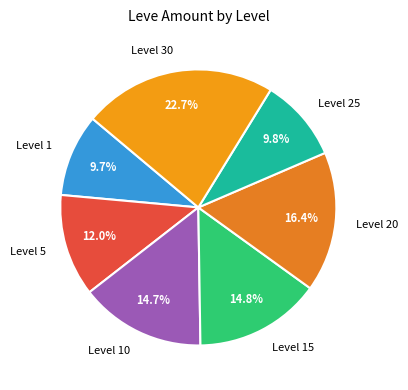

To the nearest percent, what is the combined percentage of Level 15 and Level 30?

37%